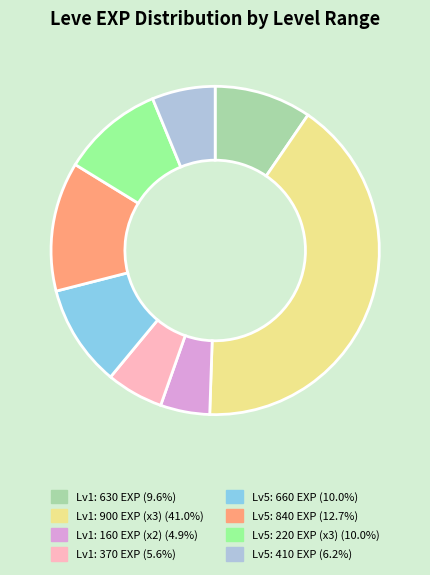

Is there a majority slice in this chart?

No